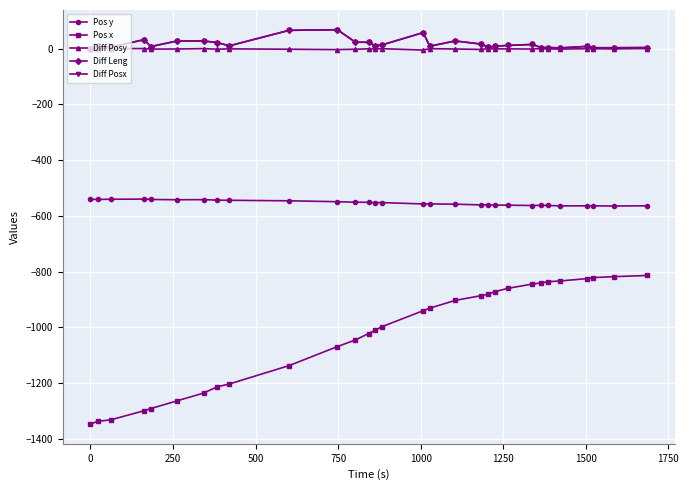

What is the greatest value displayed?

68.2